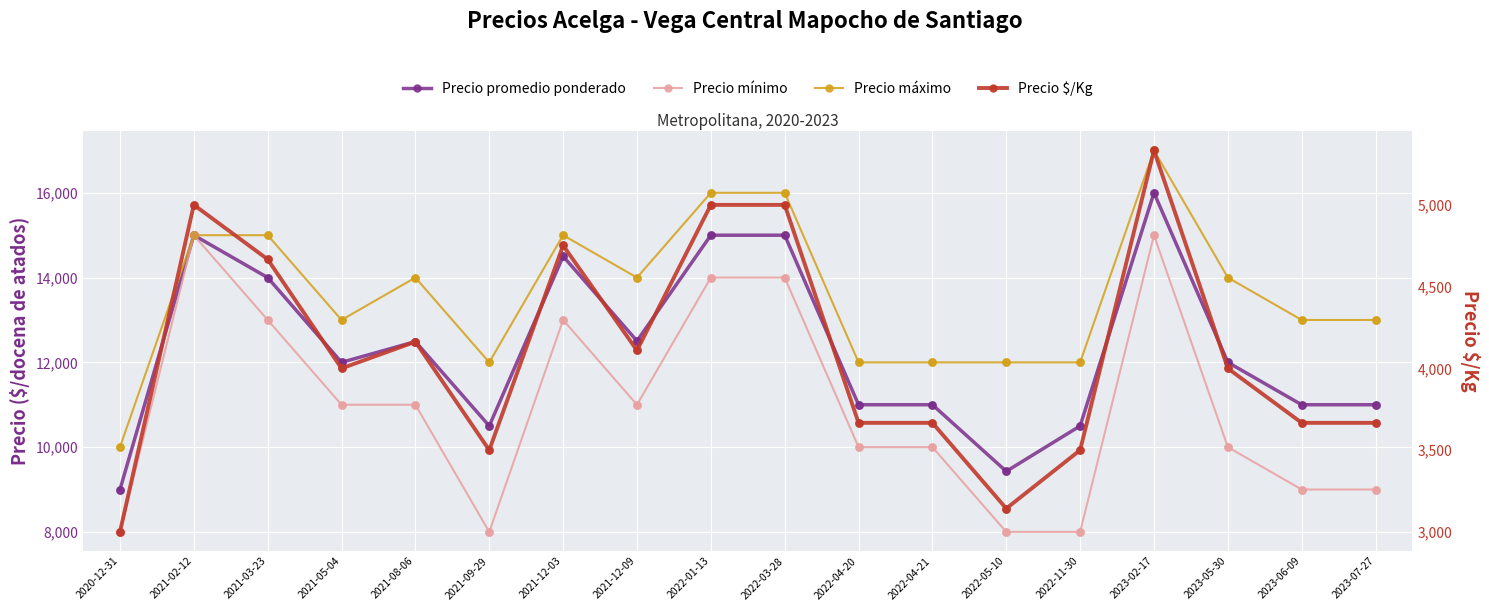

Which series reaches the maximum Y coordinate?

Precio máximo